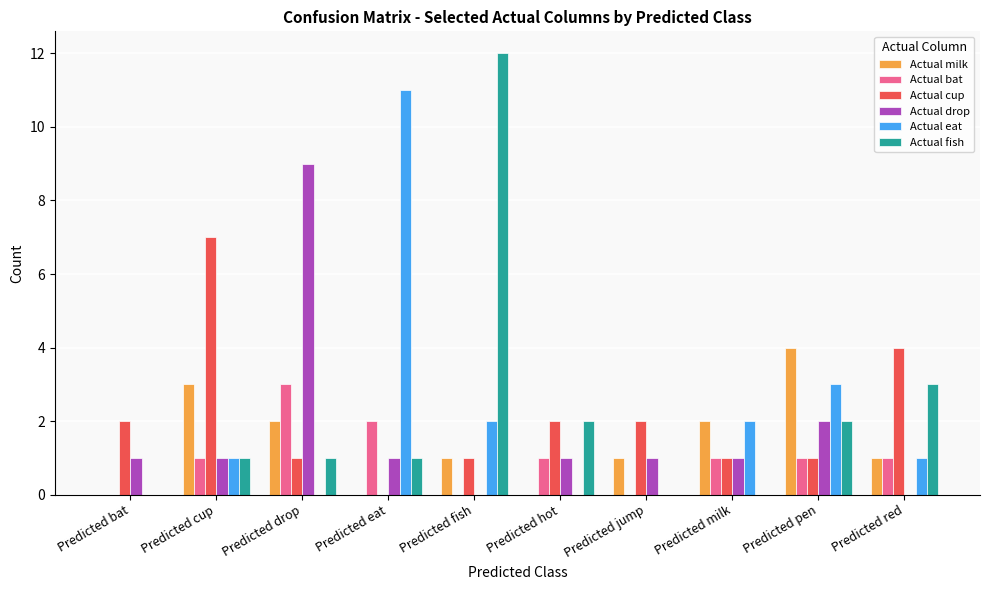

Reading left to right, list all the values displayed in this chart.

Actual milk: Predicted bat=0	Predicted cup=3	Predicted drop=2	Predicted eat=0	Predicted fish=1	Predicted hot=0	Predicted jump=1	Predicted milk=2	Predicted pen=4	Predicted red=1
Actual bat: Predicted bat=0	Predicted cup=1	Predicted drop=3	Predicted eat=2	Predicted fish=0	Predicted hot=1	Predicted jump=0	Predicted milk=1	Predicted pen=1	Predicted red=1
Actual cup: Predicted bat=2	Predicted cup=7	Predicted drop=1	Predicted eat=0	Predicted fish=1	Predicted hot=2	Predicted jump=2	Predicted milk=1	Predicted pen=1	Predicted red=4
Actual drop: Predicted bat=1	Predicted cup=1	Predicted drop=9	Predicted eat=1	Predicted fish=0	Predicted hot=1	Predicted jump=1	Predicted milk=1	Predicted pen=2	Predicted red=0
Actual eat: Predicted bat=0	Predicted cup=1	Predicted drop=0	Predicted eat=11	Predicted fish=2	Predicted hot=0	Predicted jump=0	Predicted milk=2	Predicted pen=3	Predicted red=1
Actual fish: Predicted bat=0	Predicted cup=1	Predicted drop=1	Predicted eat=1	Predicted fish=12	Predicted hot=2	Predicted jump=0	Predicted milk=0	Predicted pen=2	Predicted red=3